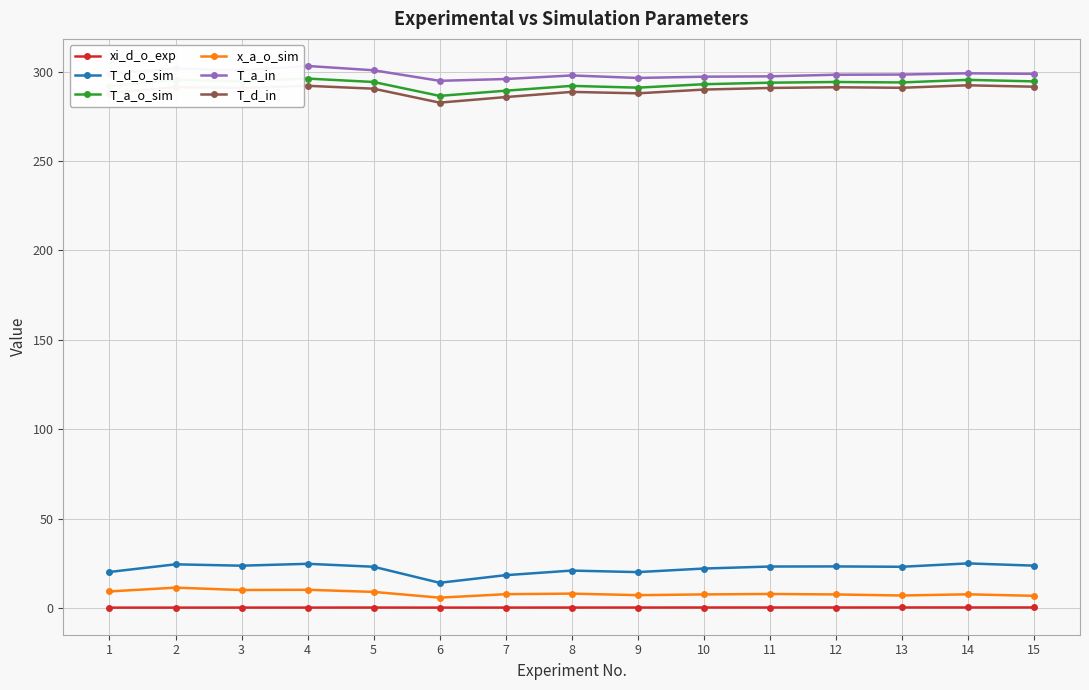

What is the lowest value of the T_d_o_sim series?

14.1